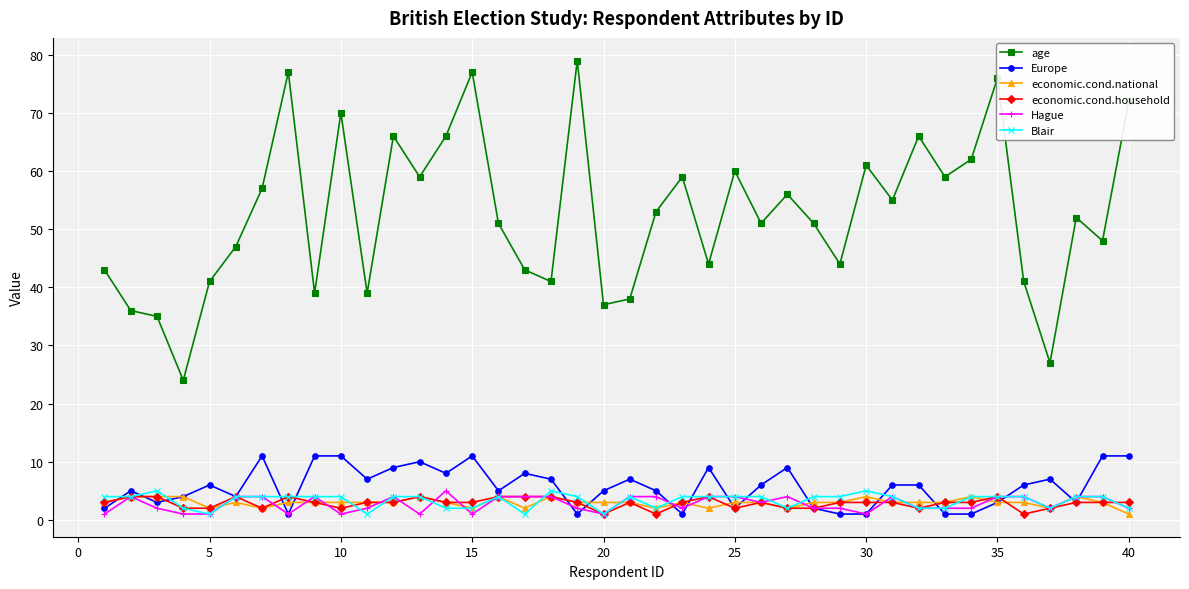

True or false: age and Blair intersect in this chart.

False